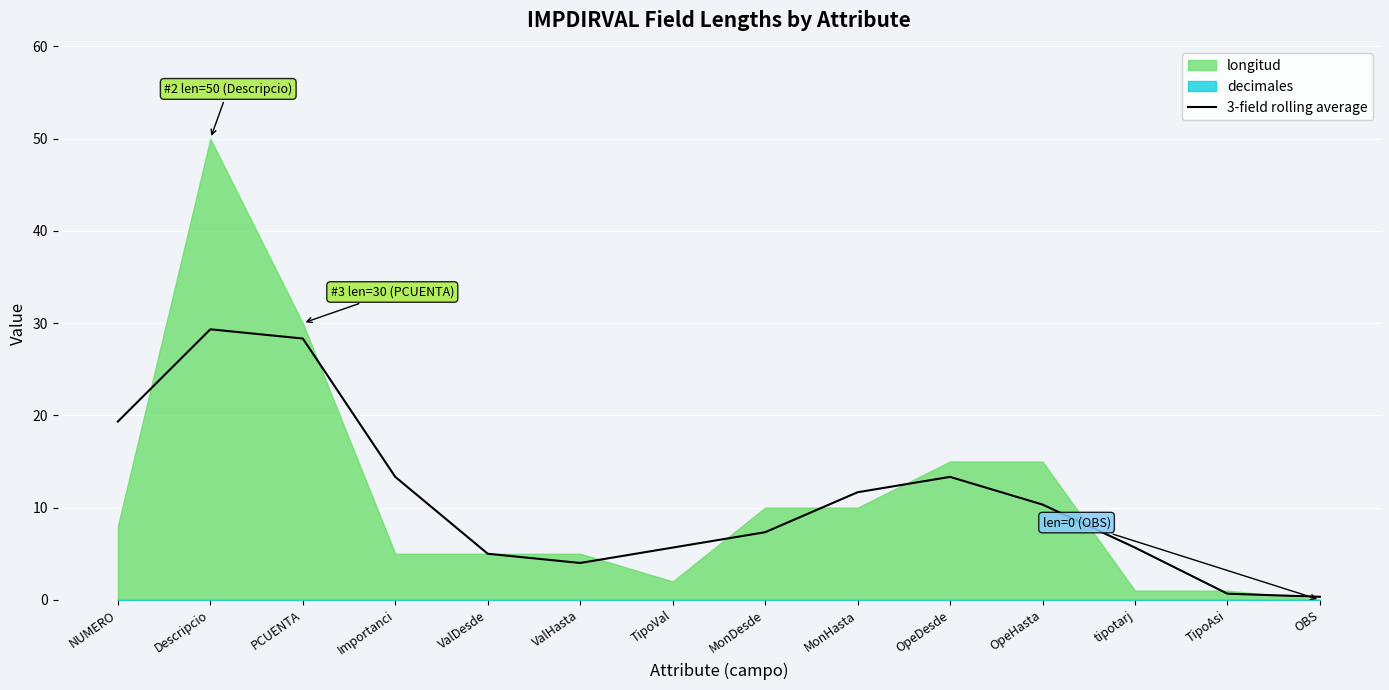

True or false: the data has more than 0 interior local peaks.

True